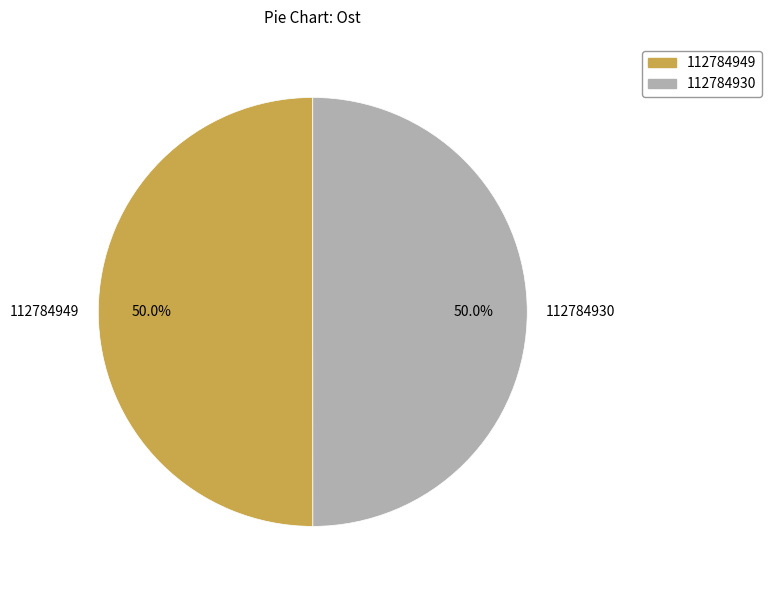

Approximately how many times larger is the value at 112784949 compared to 112784930?

1.0